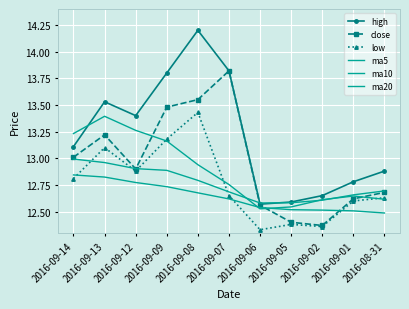

Is it true that ma5 equals 18.9 at 2016-09-07?

False